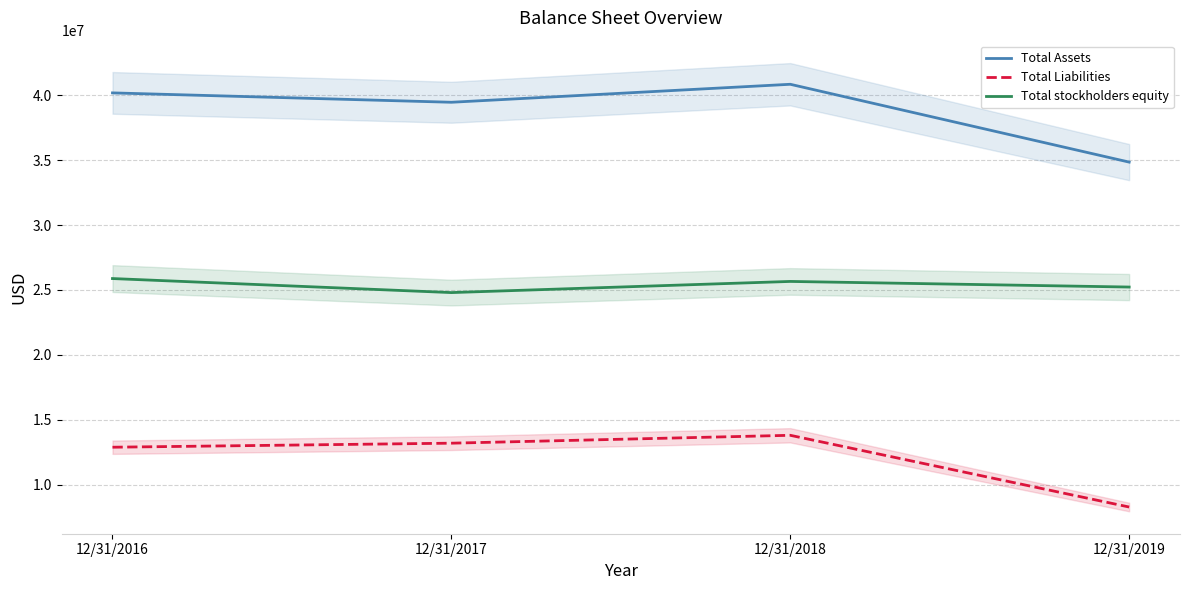

What is the total value across all series at 12/31/2017?

77462503